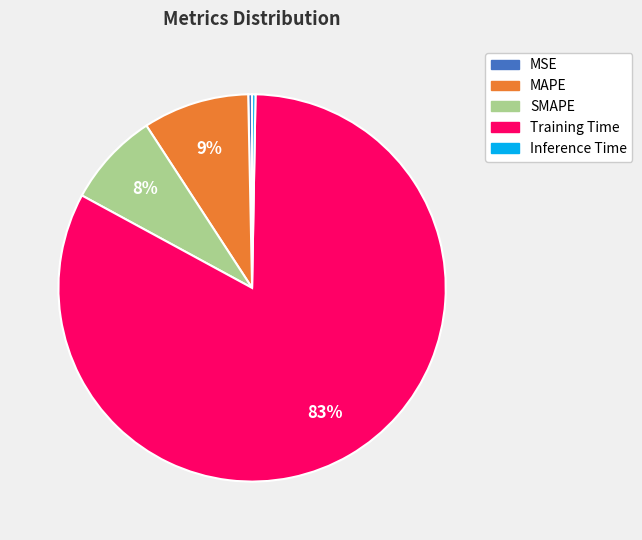

True or false: Inference Time accounts for 0% of the total.

True